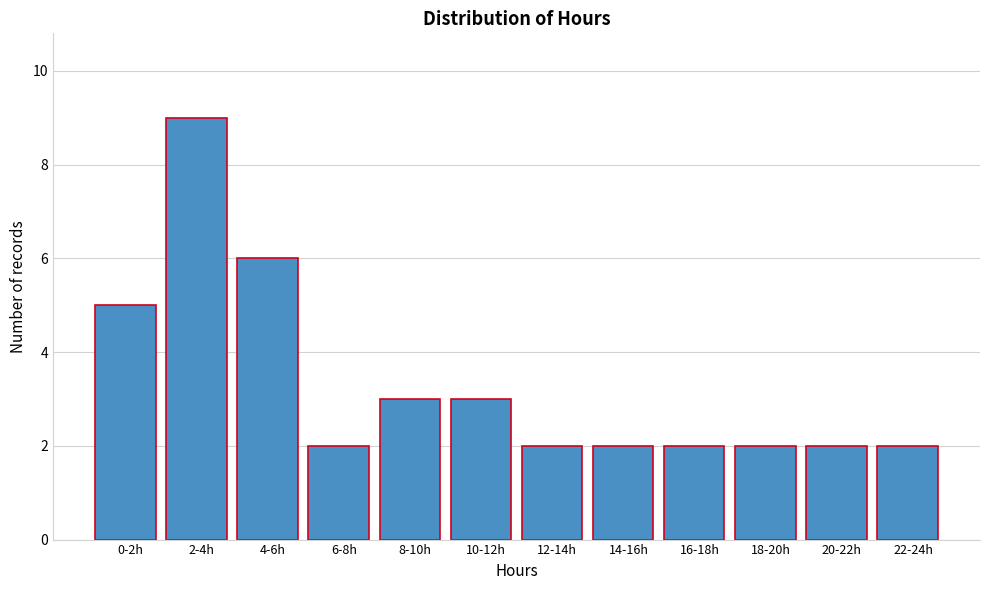

Reading left to right, list all the values displayed in this chart.

5	9	6	2	3	3	2	2	2	2	2	2